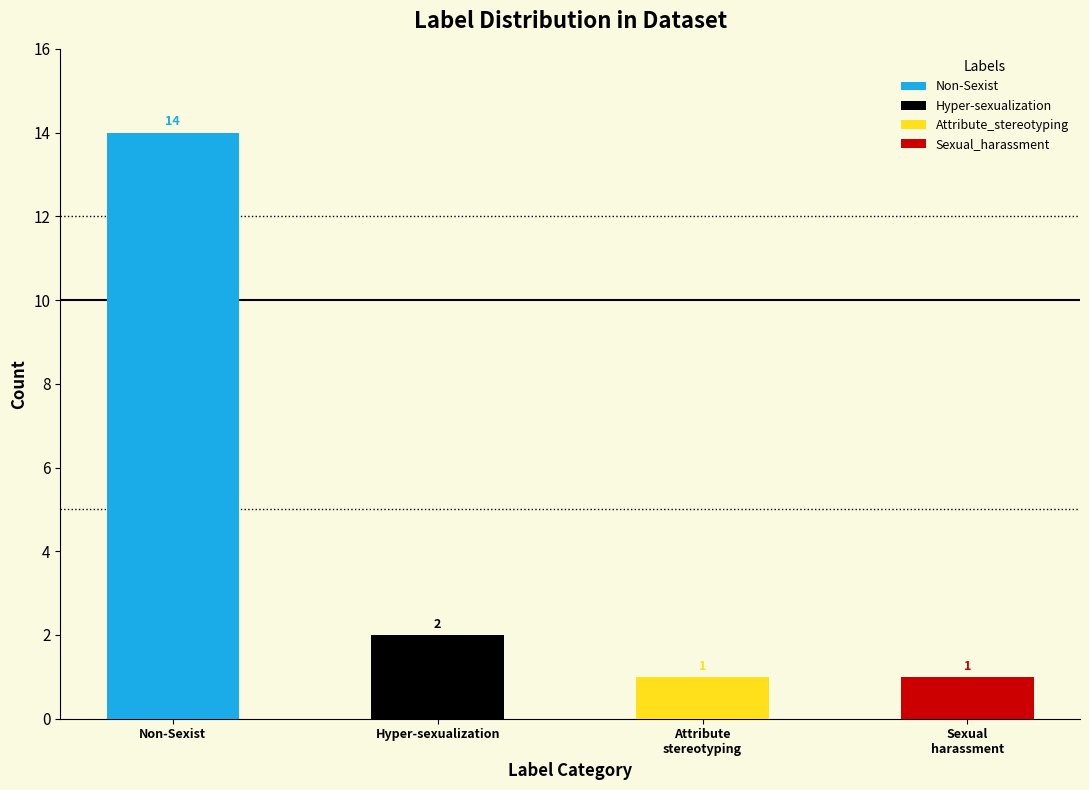

Reading left to right, what are all the values shown in this chart?

14	2	1	1